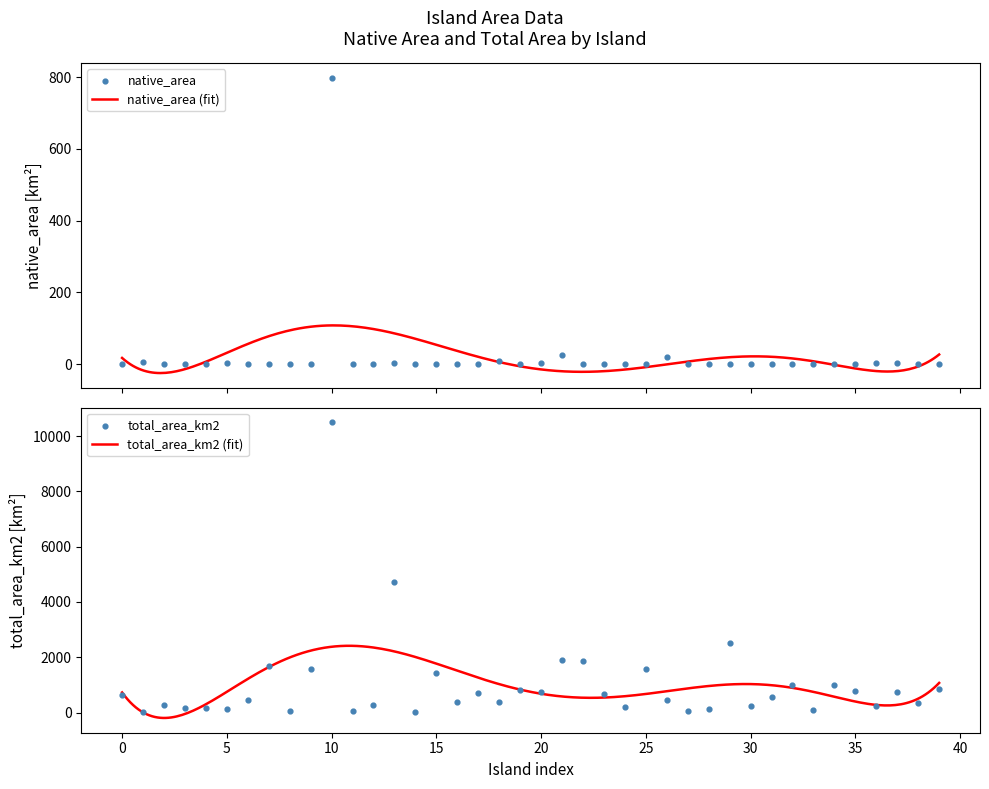

Which series has the largest total across all categories?

total_area_km2